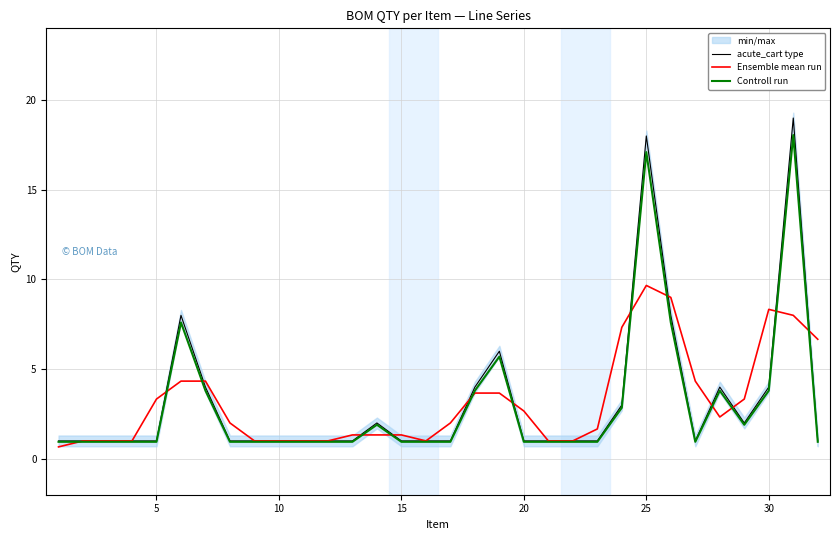

What is the maximum value for acute_cart type?

19.0